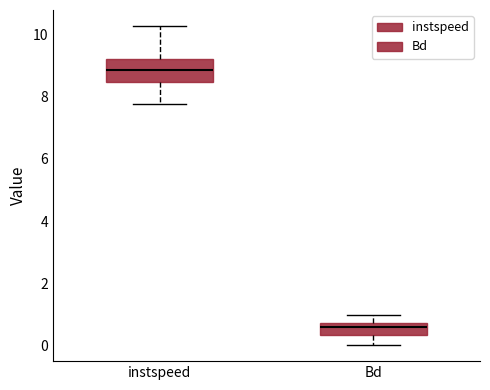

Which box is the tallest, from its lower edge to its upper edge?

instspeed